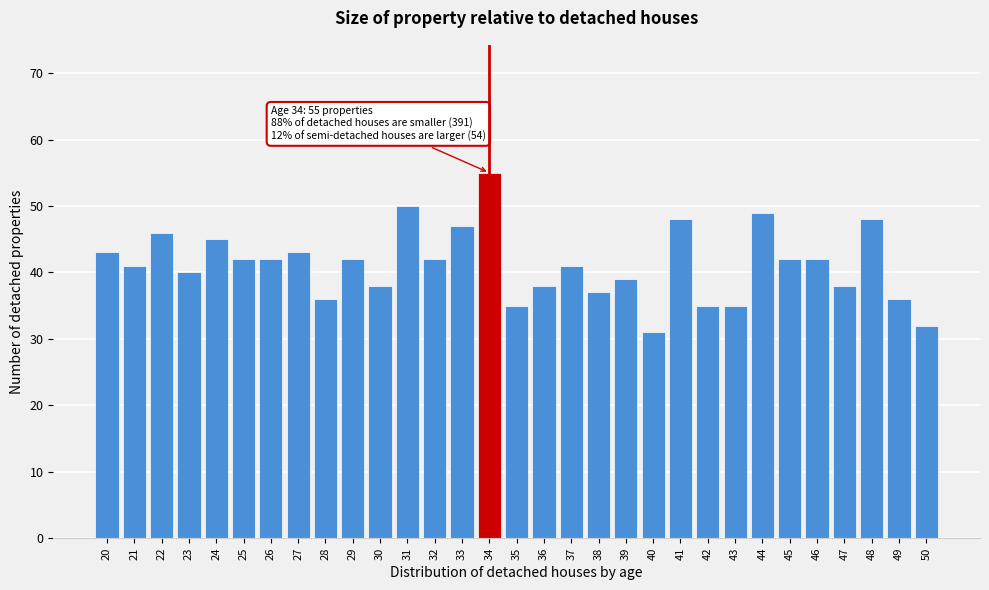

The value at 25 is 9. True or false?

False